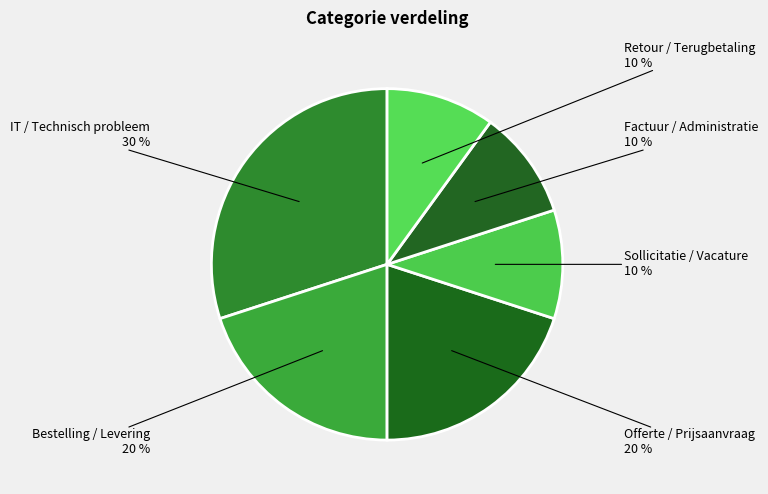

How many segments does this pie chart have?

6